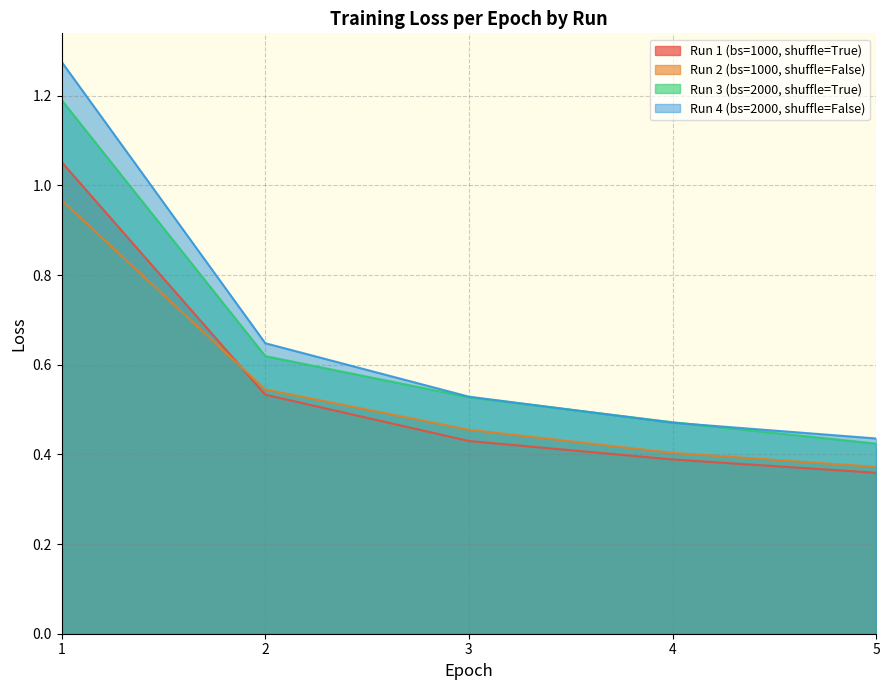

The Run 4 (bs=2000, shuffle=False) series shows 0.6 at 2. True or false?

True